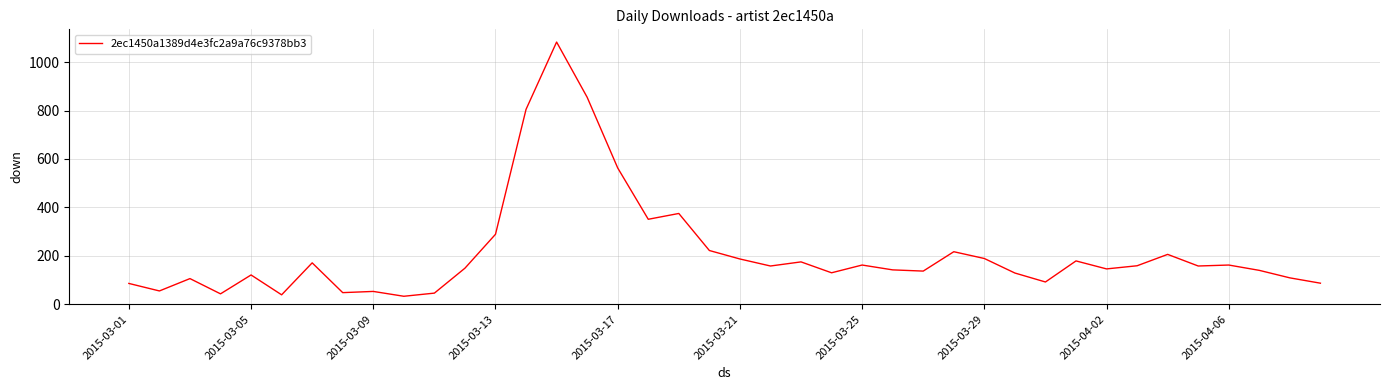

What is the difference between the maximum and minimum values?

1050